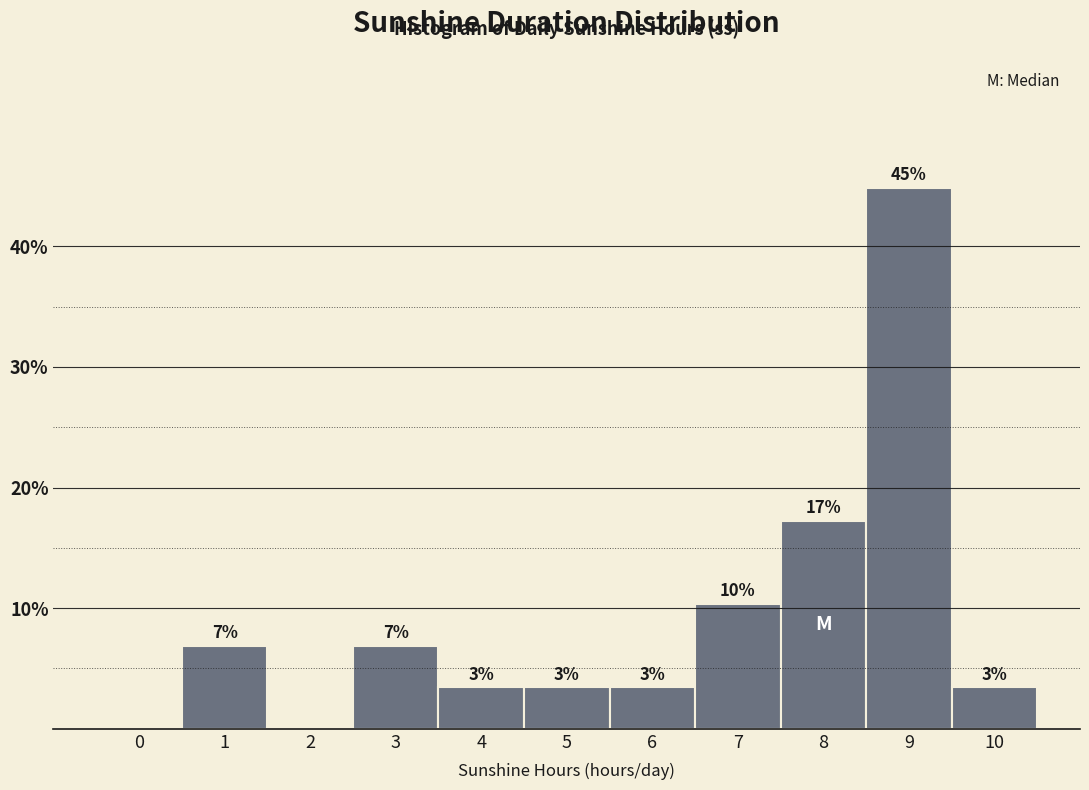

Are the bars horizontal?

No